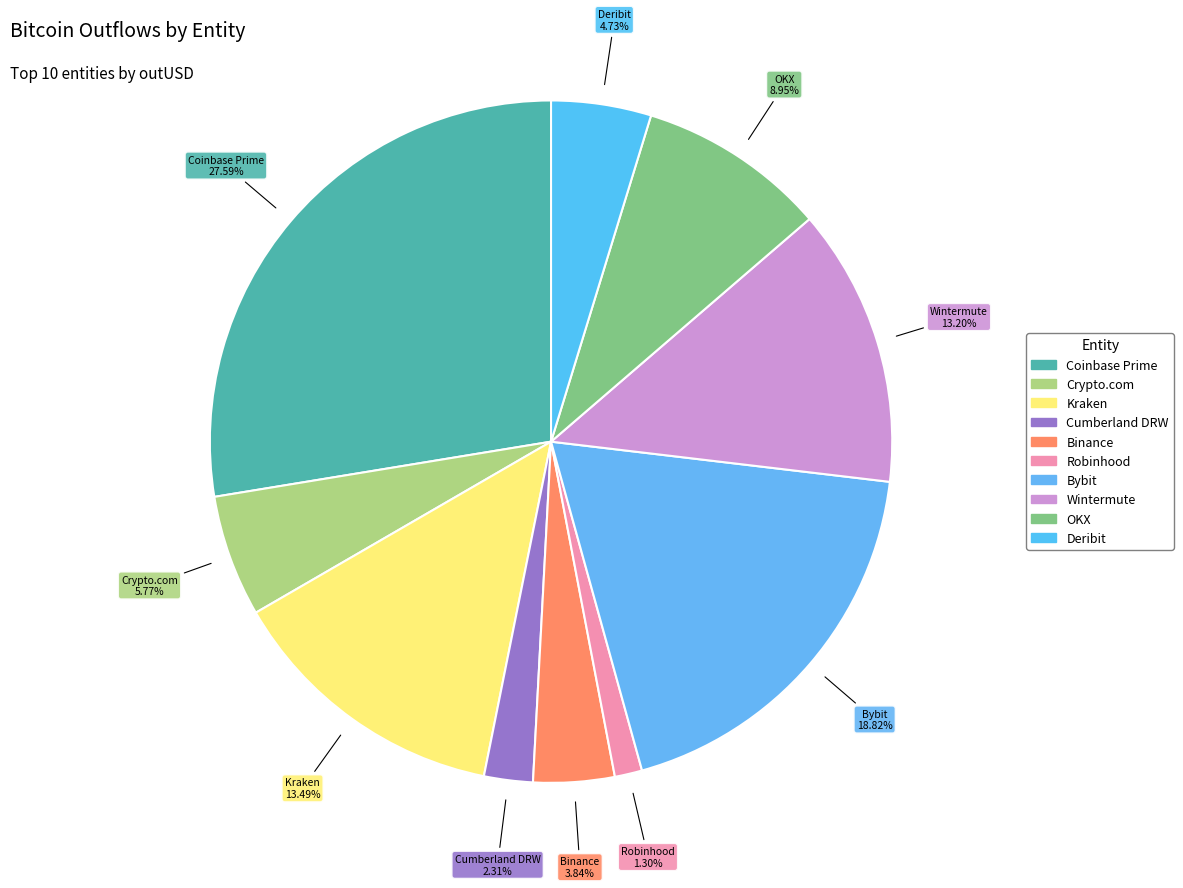

Is Wintermute the majority of the pie?

No